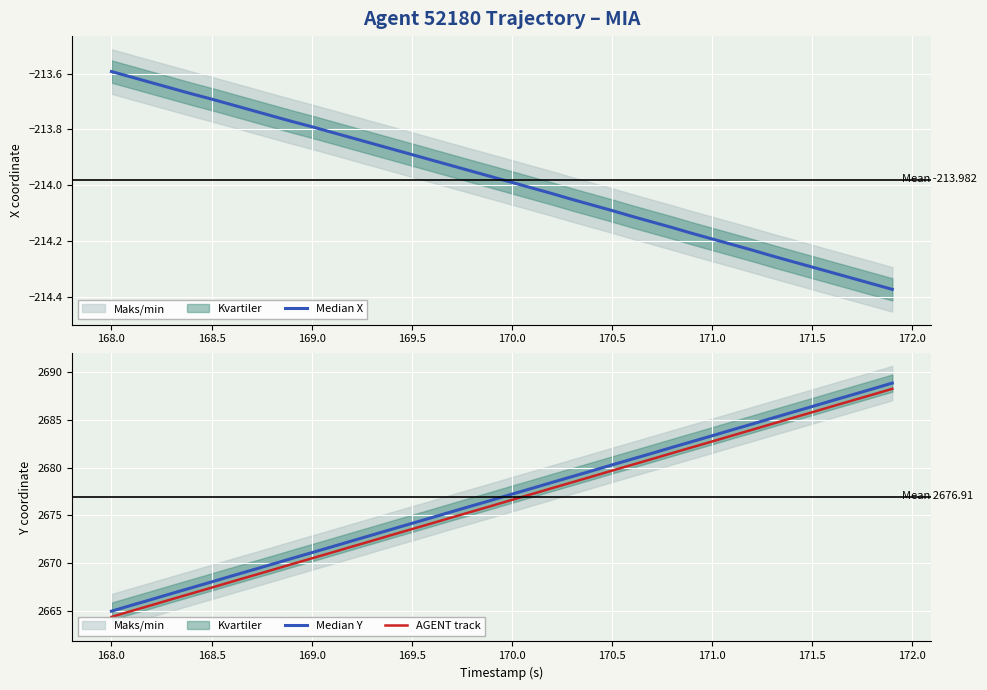

How many lines are shown in the chart?

3